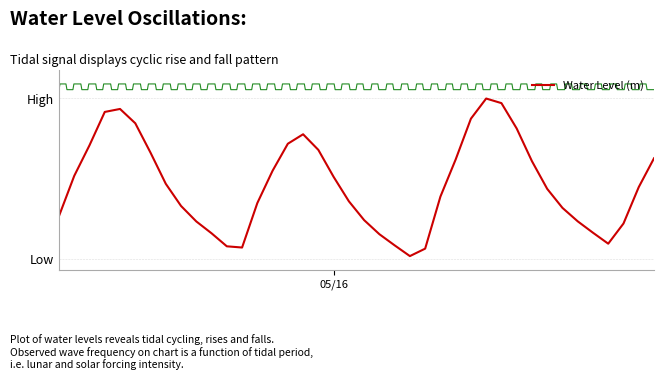

The value at 38 is 0.5. True or false?

False